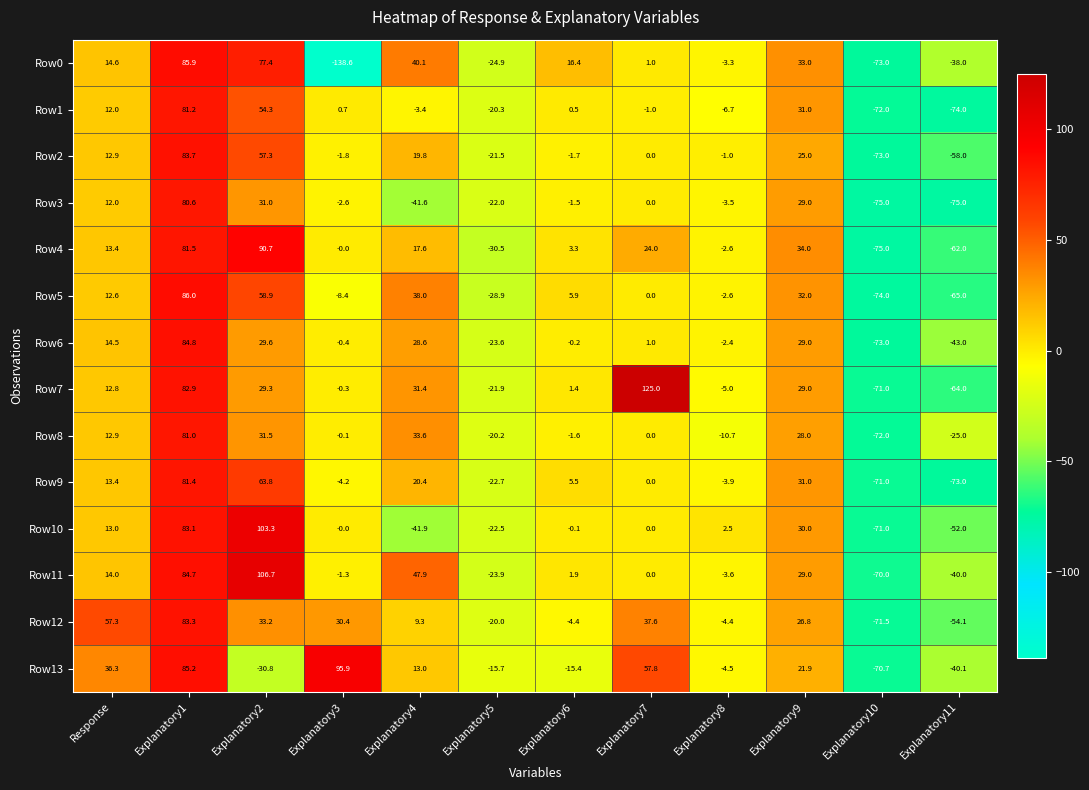

The Row5 series shows 44.5 at Explanatory1. True or false?

False